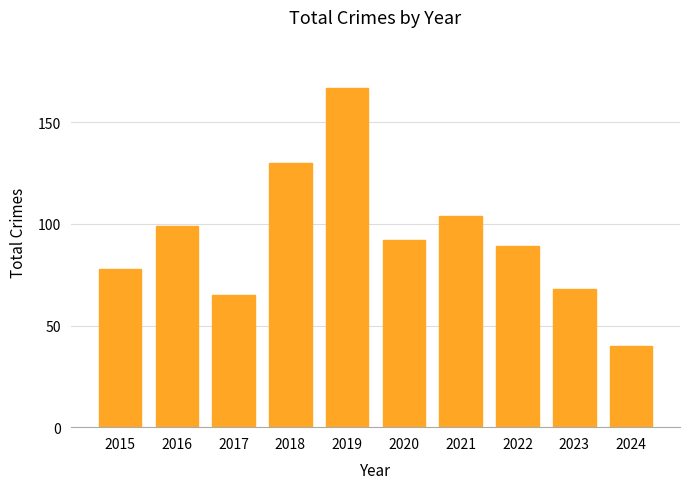

True or false: the data shows 21 at 2021.

False